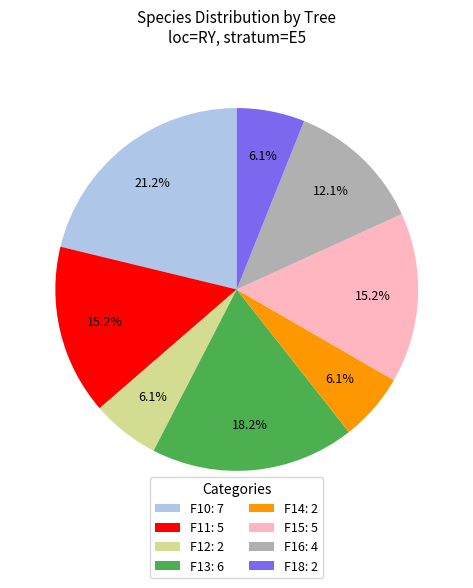

How many slices are in this pie chart?

8